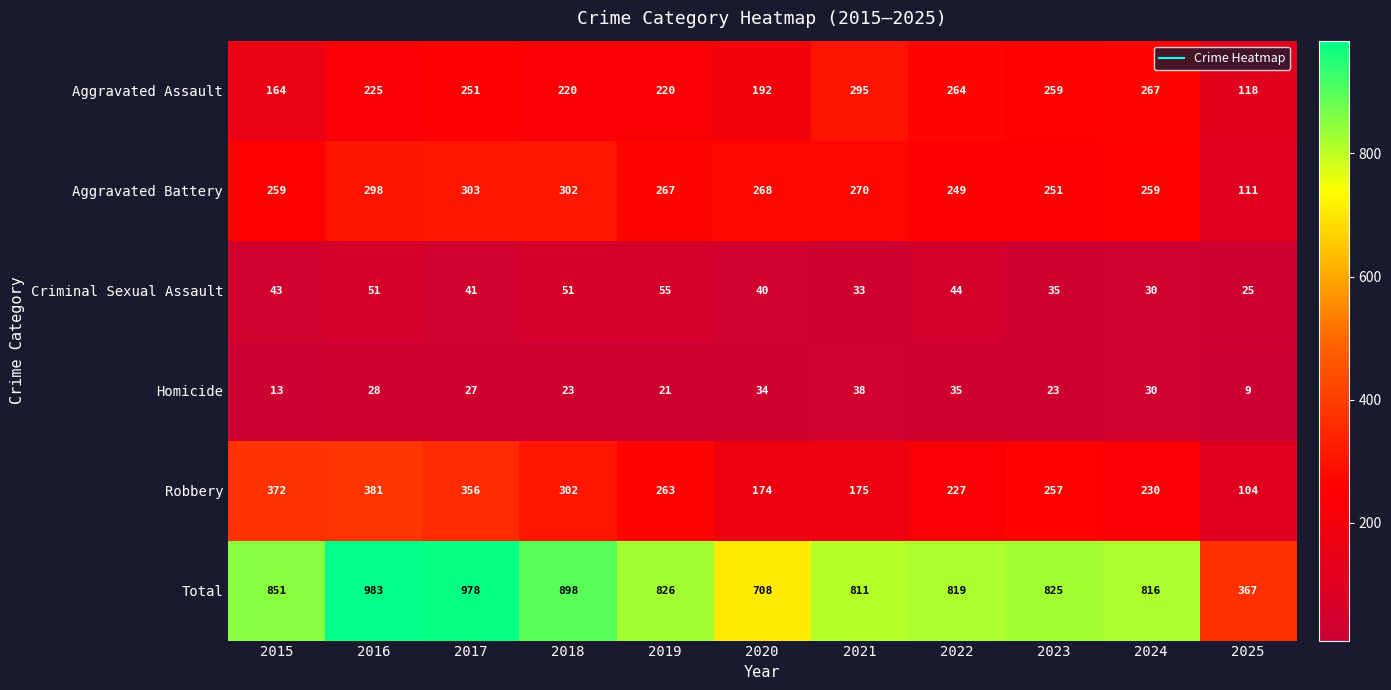

Rank the series at 2020 from highest to lowest value.

Total, Aggravated Battery, Aggravated Assault, Robbery, Criminal Sexual Assault, Homicide